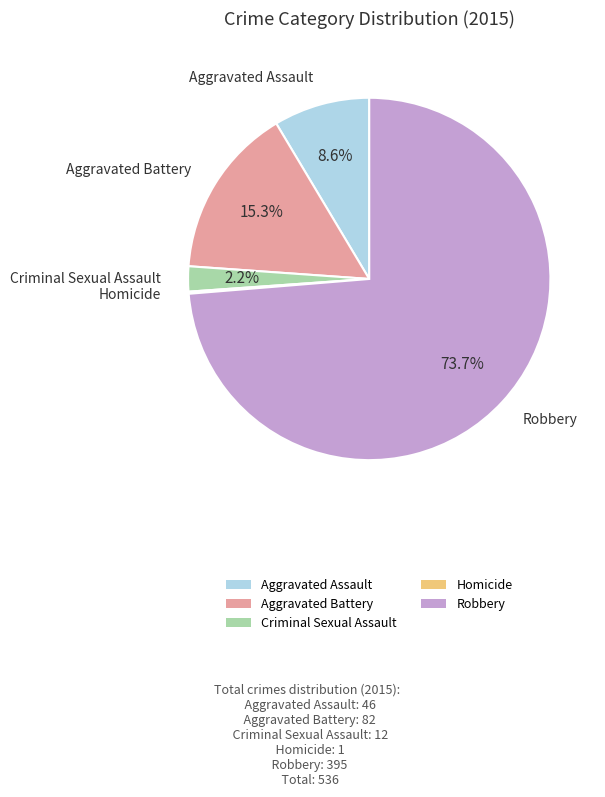

Does Robbery account for over 50% of the chart?

Yes